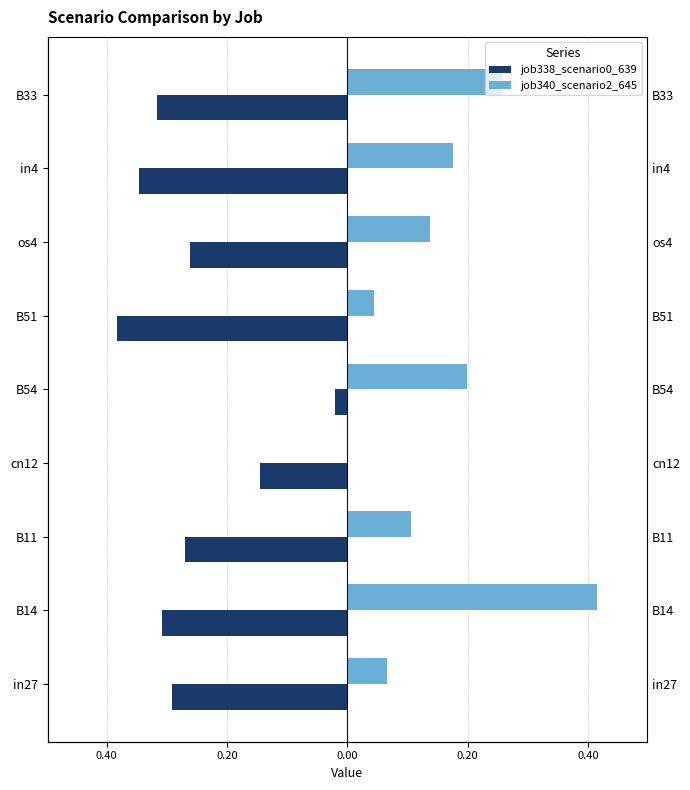

How many bars are there in total?

18